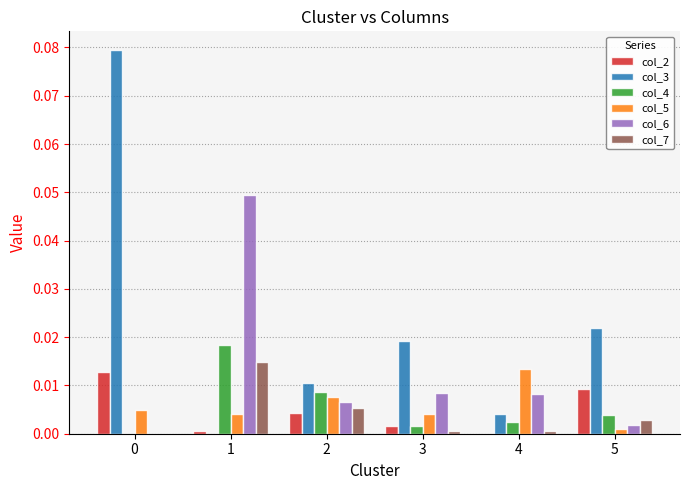

True or false: col_2 has a value of 0.0 at 5.

True